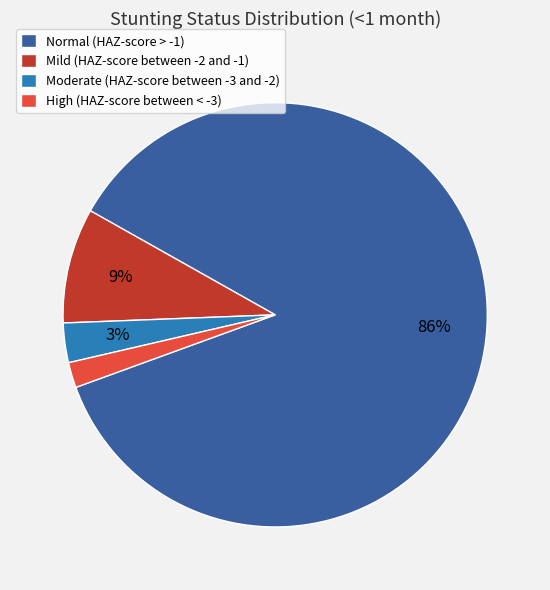

To the nearest percent, what portion does Mild (HAZ-score between -2 and -1) represent?

9%